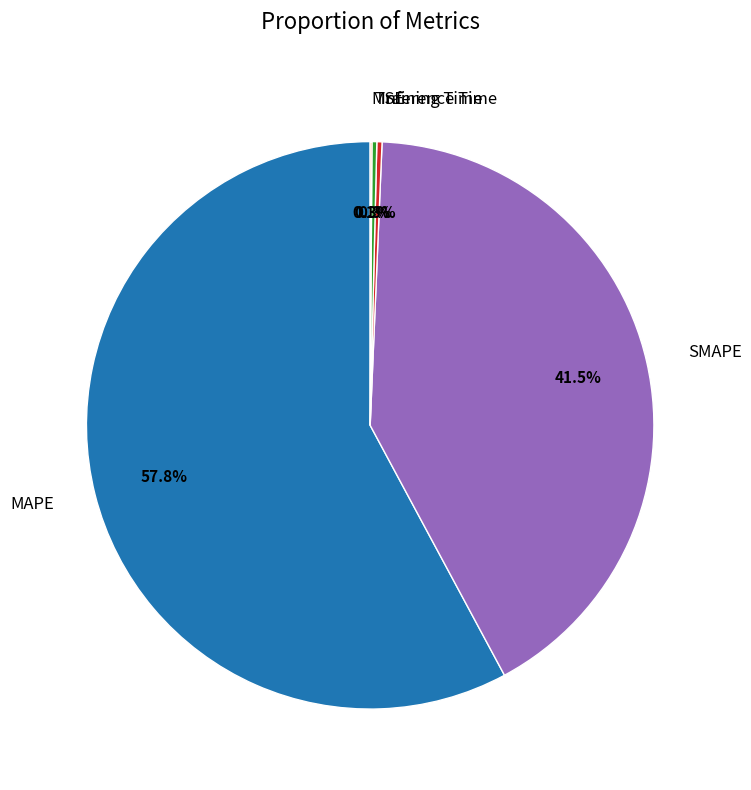

What is the largest slice in the pie chart?

MAPE